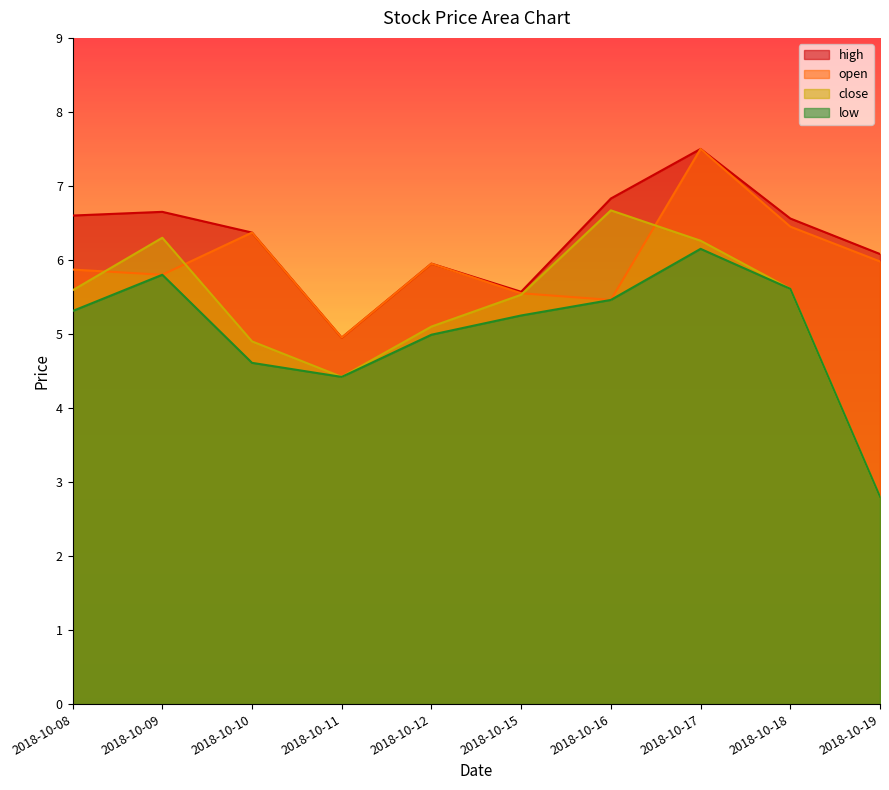

What is the value of the high point at the 7th from the left?

6.8